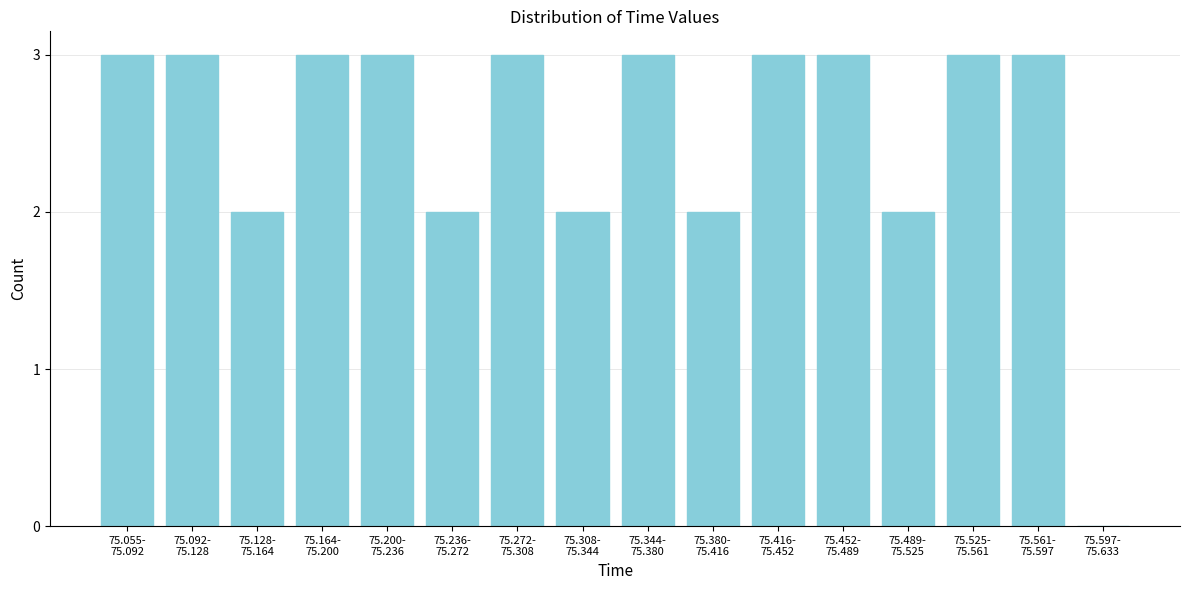

What is the sum of all values?

40